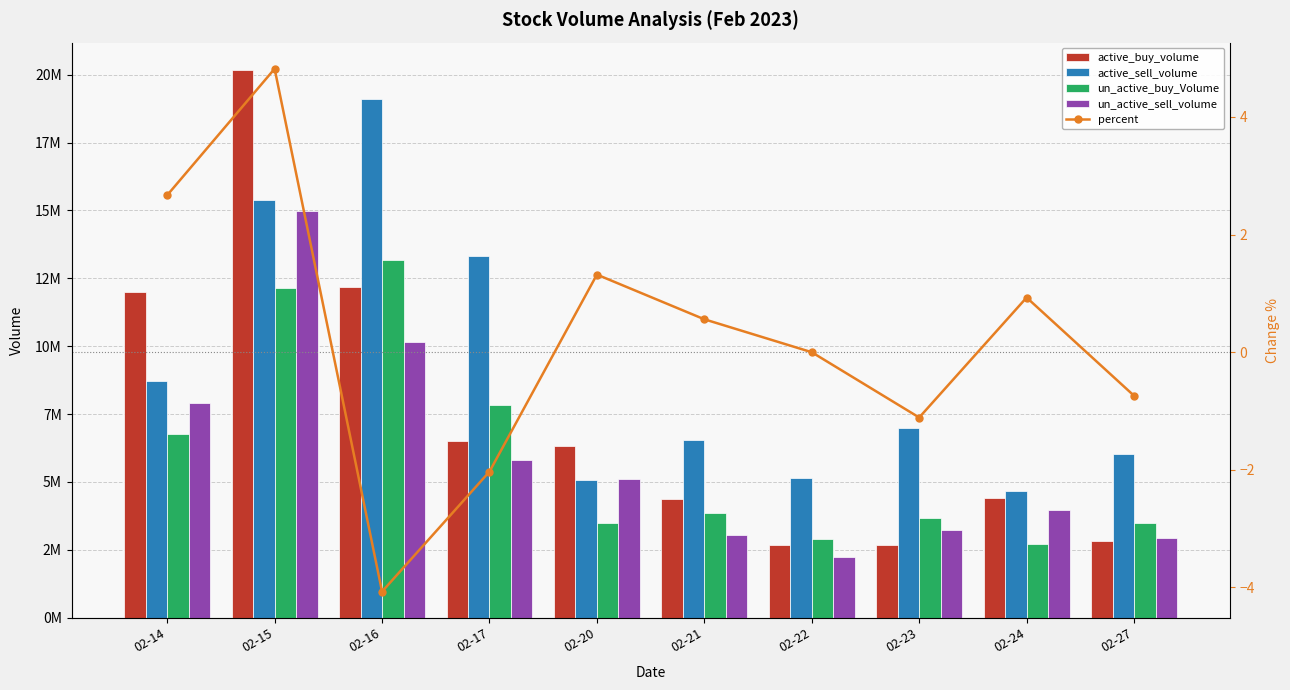

List the labels in order of percent value, smallest first.

02-16, 02-17, 02-23, 02-27, 02-22, 02-21, 02-24, 02-20, 02-14, 02-15